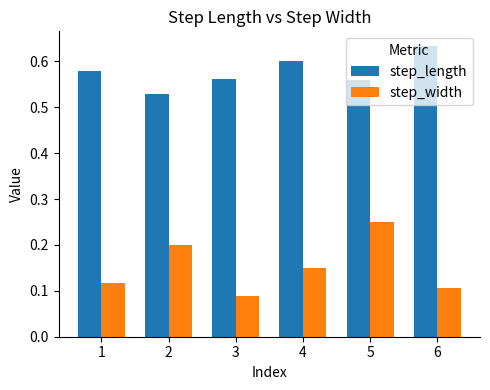

What are all the series names shown in the legend?

step_length, step_width